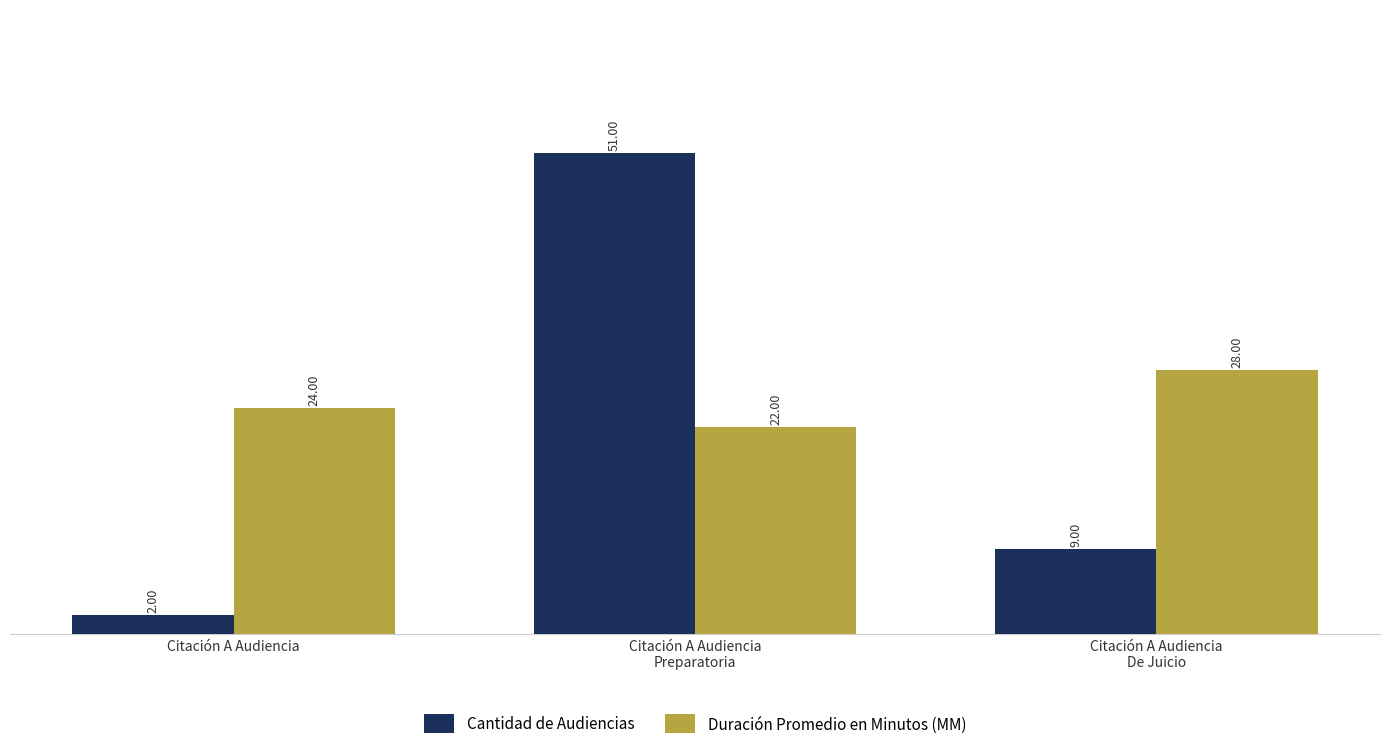

Which series changed the most between Citación A Audiencia and Citación A Audiencia
De Juicio?

Cantidad de Audiencias